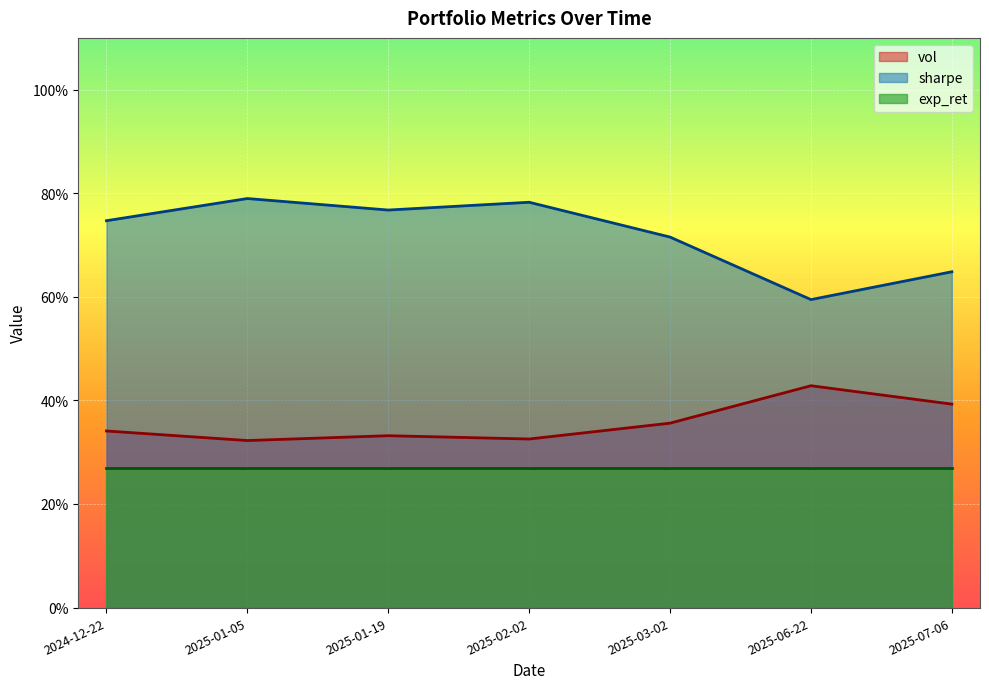

The value of sharpe at 2025-01-19 is 0.8. True or false?

True